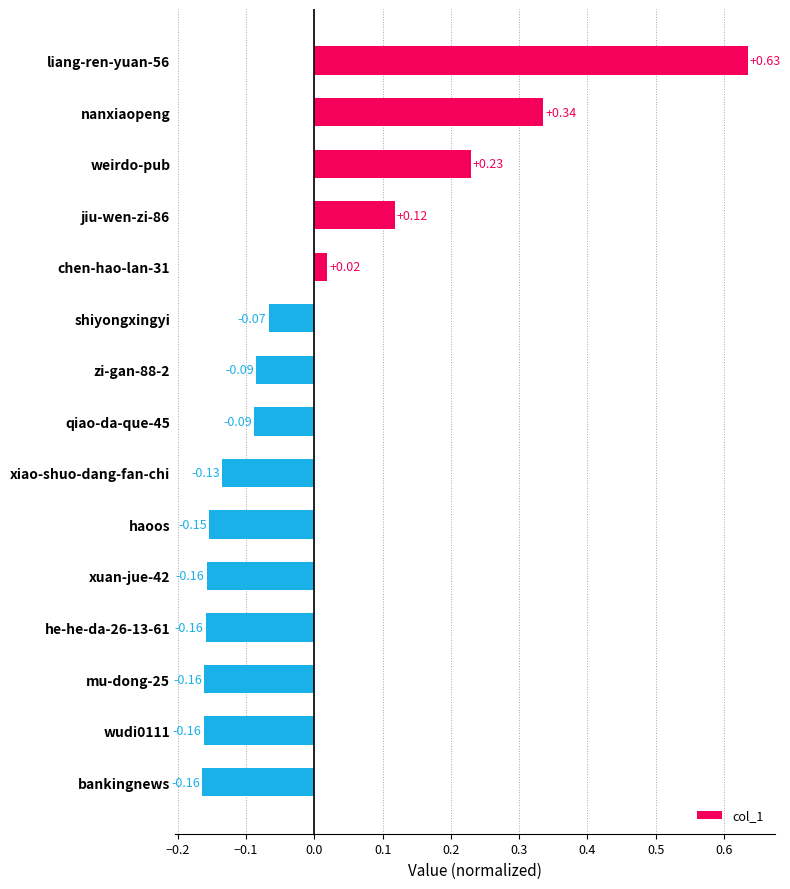

Where is the data nearest to the value 0?

chen-hao-lan-31